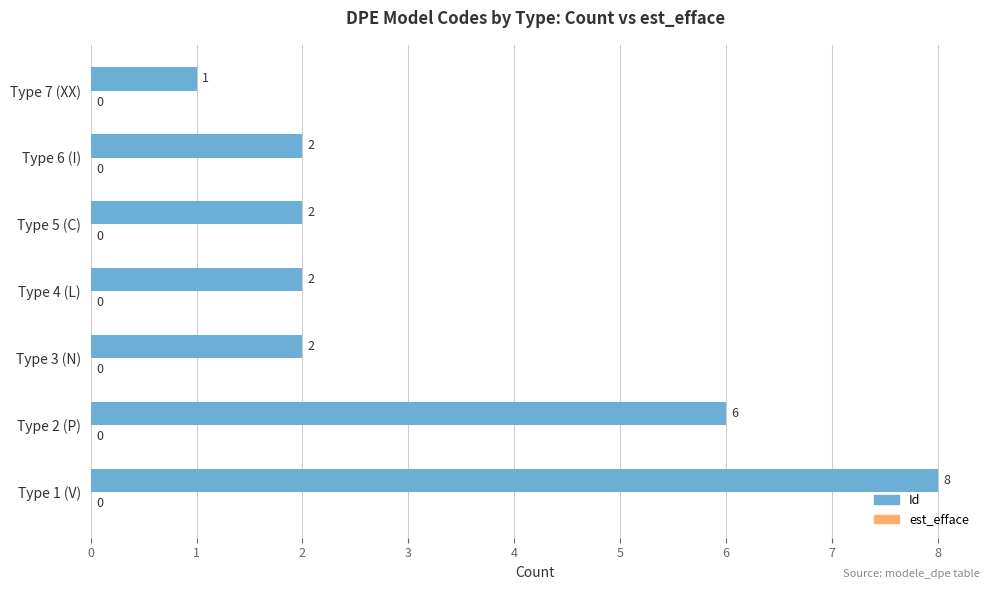

Are the bars grouped side by side (vs. stacked)?

No